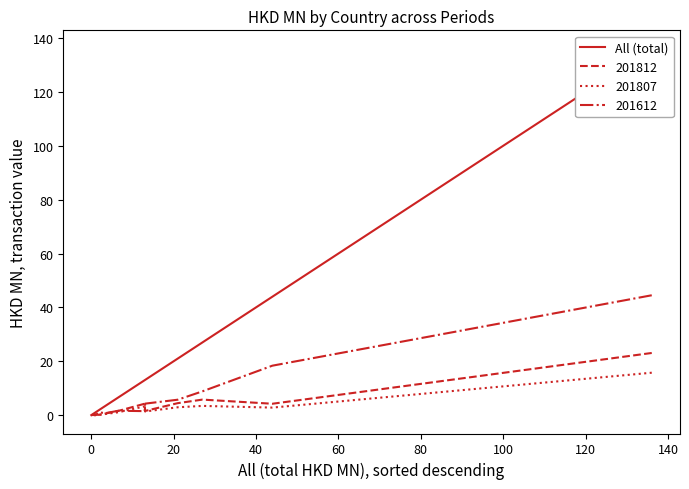

Is it true that the value at 160 is 1.8?

False